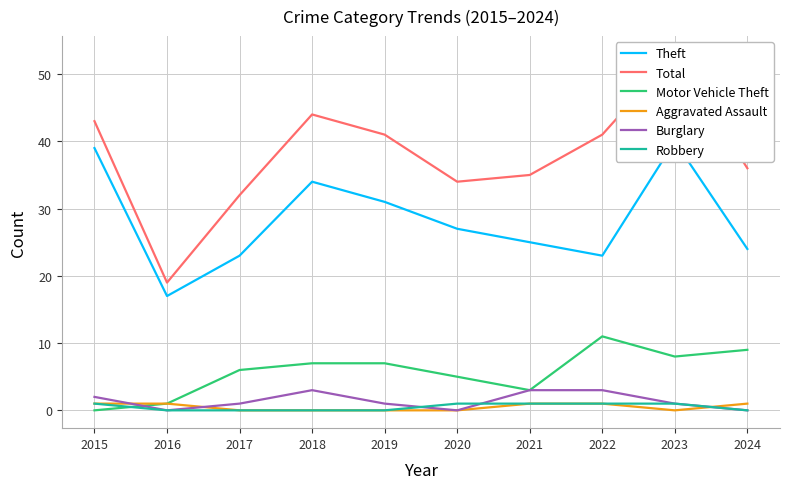

Does the chart have visible grid lines?

Yes